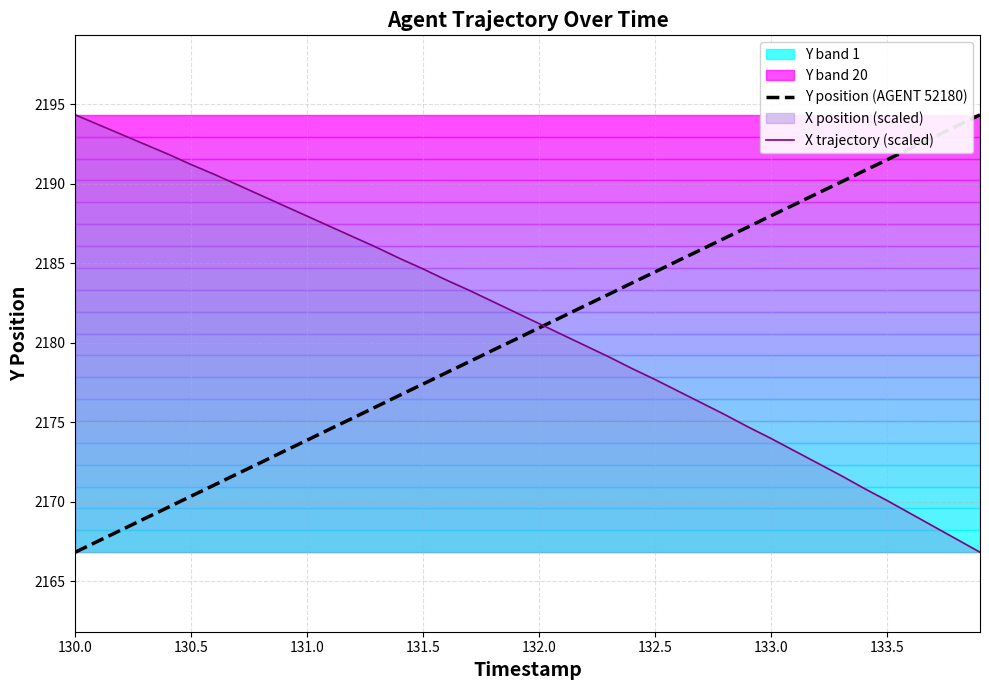

Rank the series by their average value, from highest to lowest.

X trajectory (scaled), Y position (AGENT 52180)